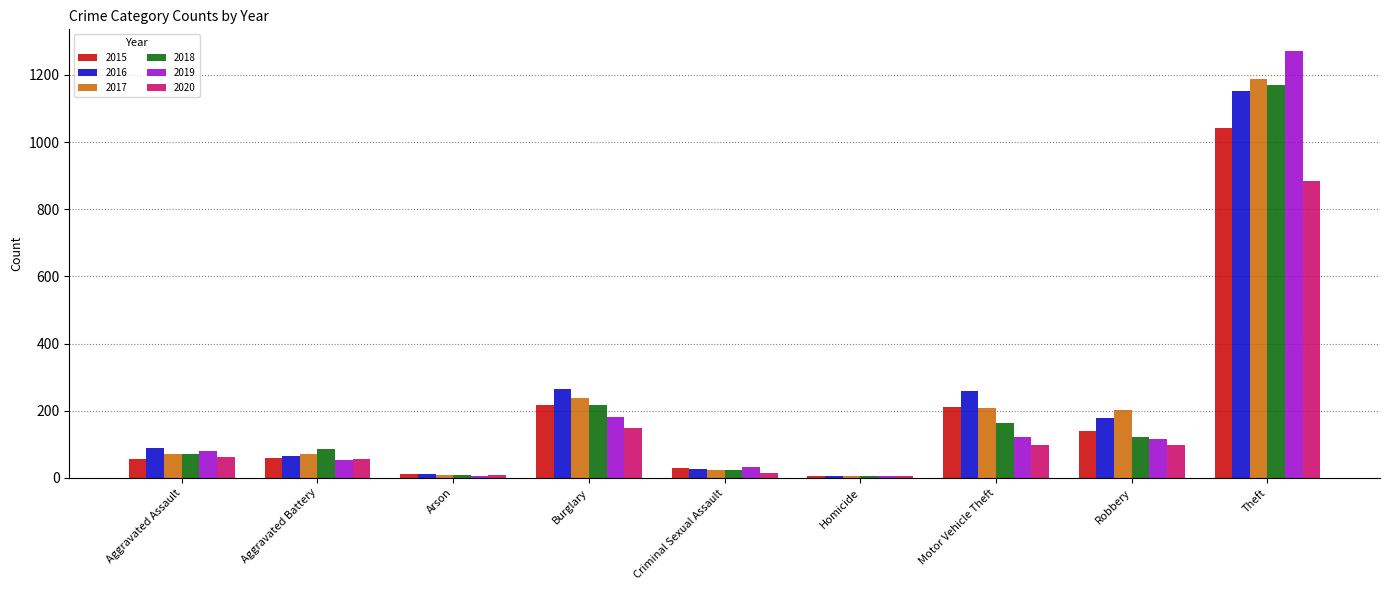

Are the bars horizontal?

No